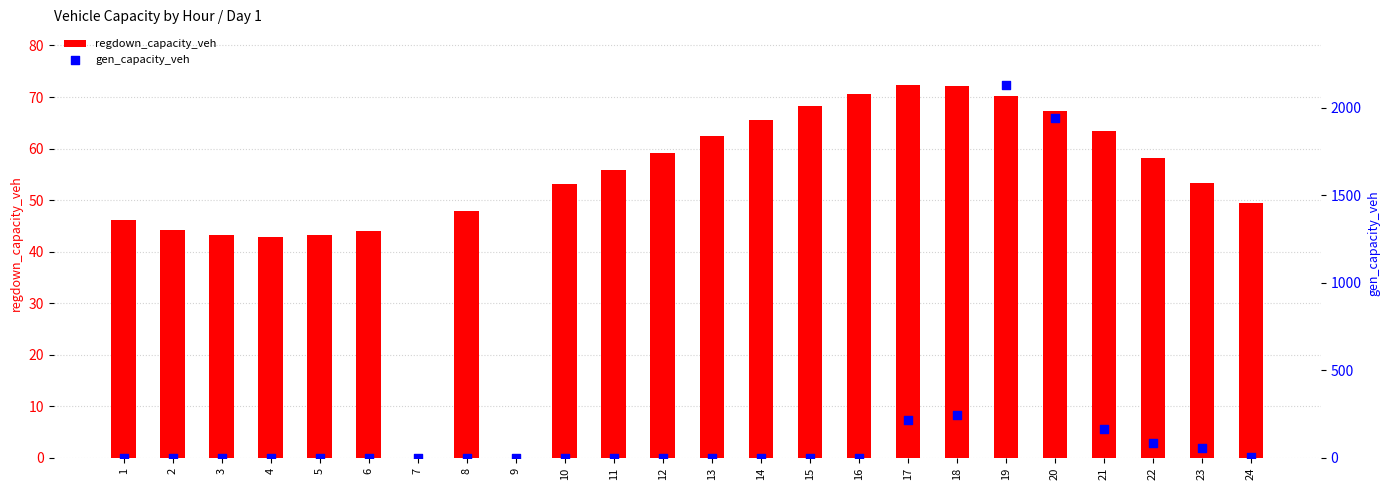

What is the total value across all series at 10?

53.1